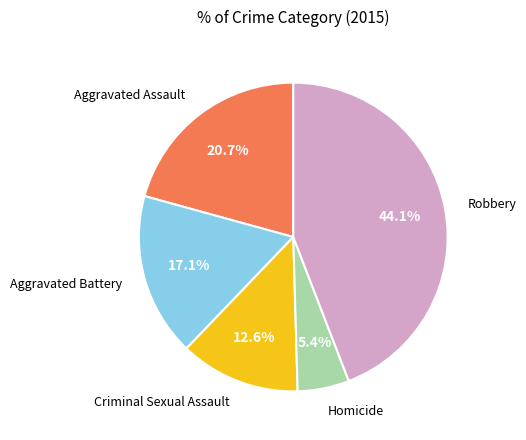

Is there any slice that represents more than half of the pie?

No